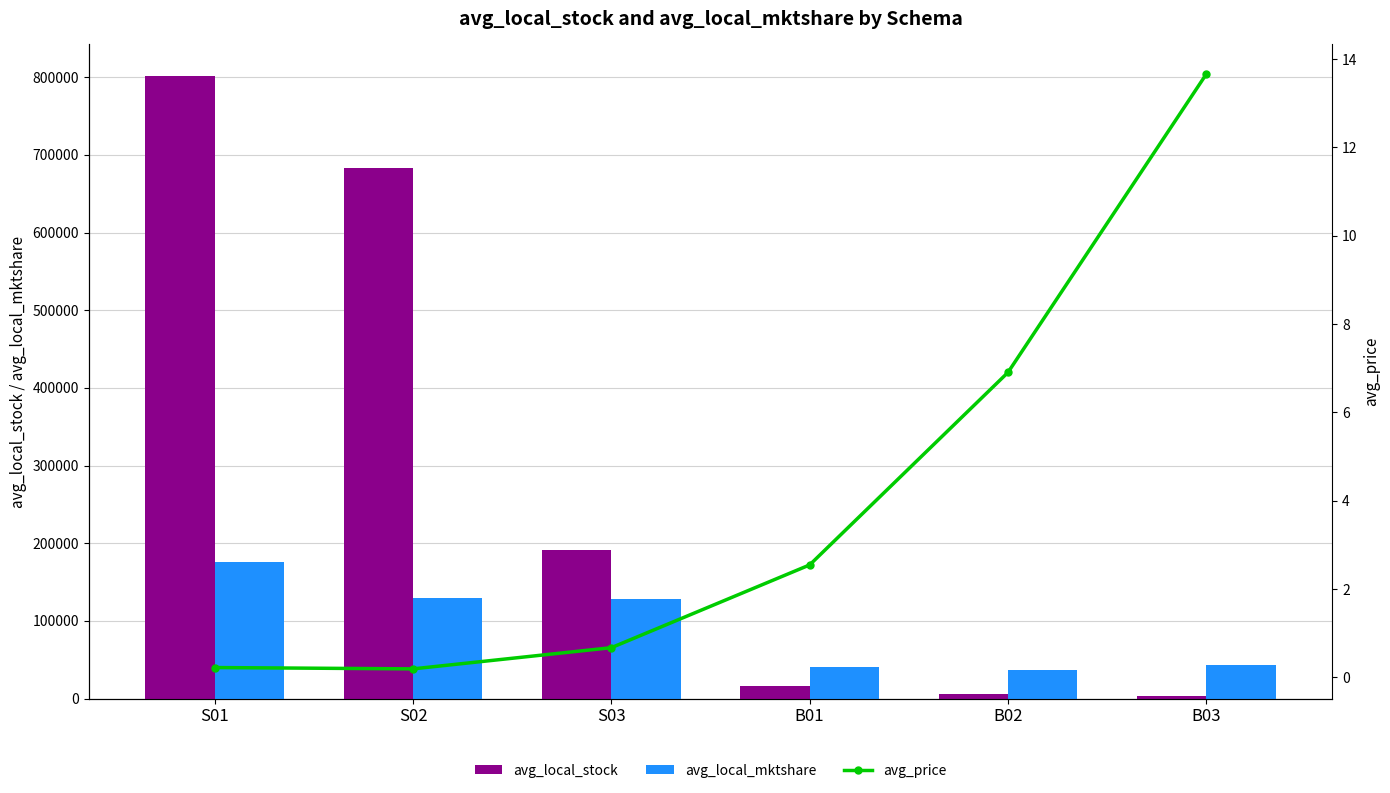

How many data points in avg_local_stock are above 191802?

2